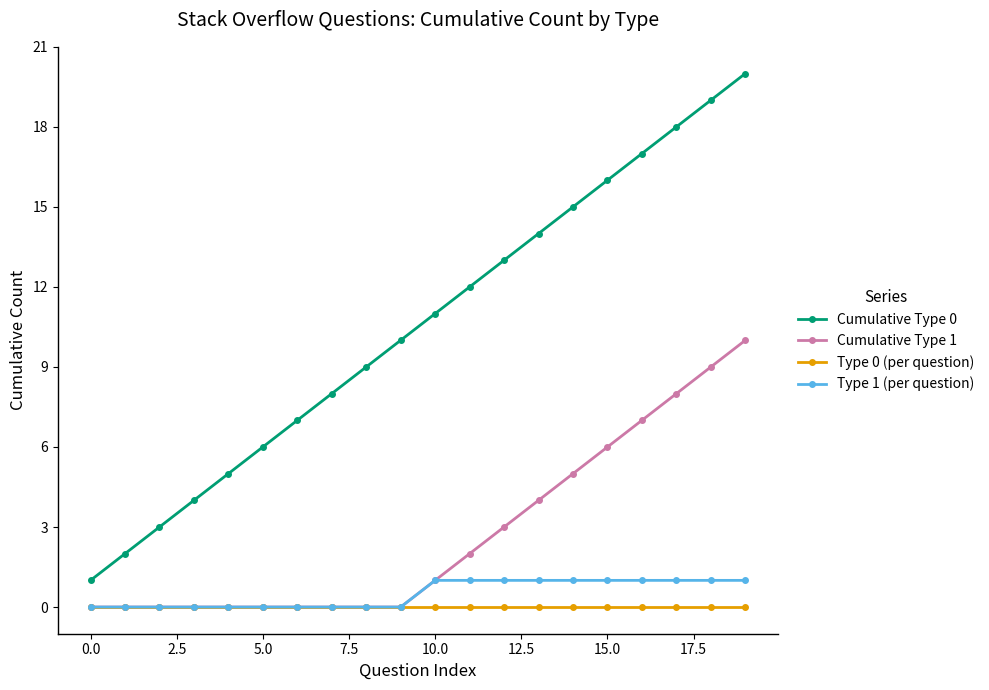

True or false: Cumulative Type 0 has more than 2 interior local peaks.

False